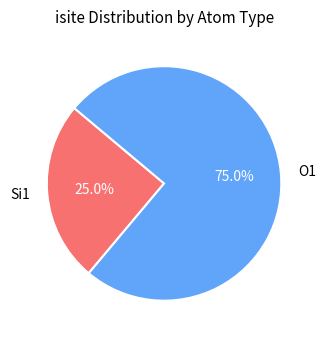

How many slices are in this pie chart?

2